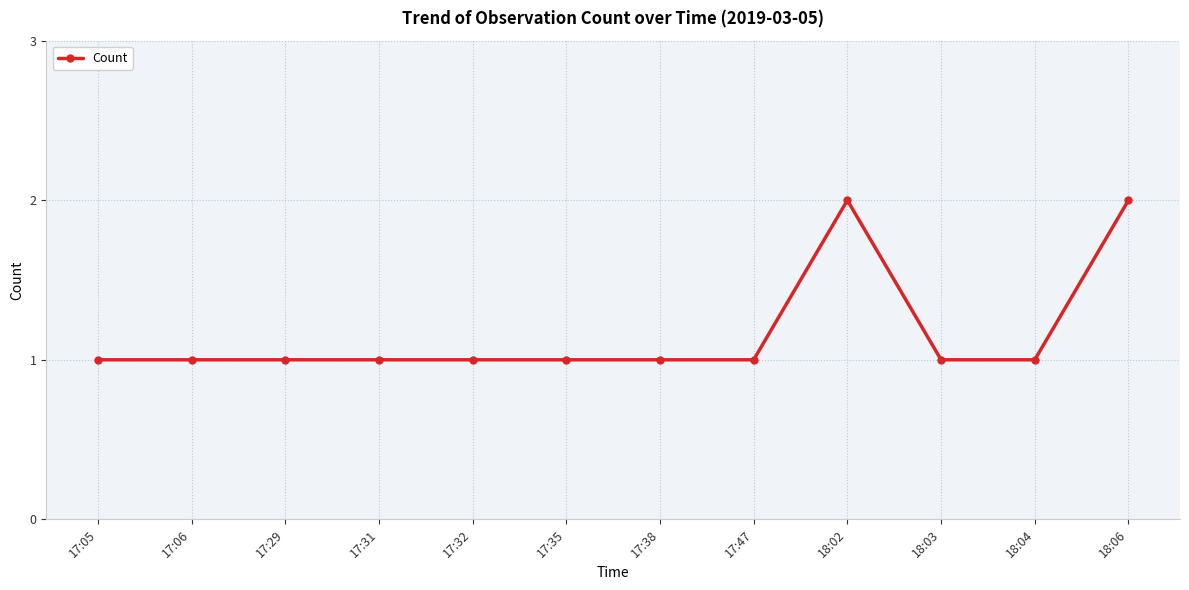

True or false: the data shows 1 at 17:32.

True